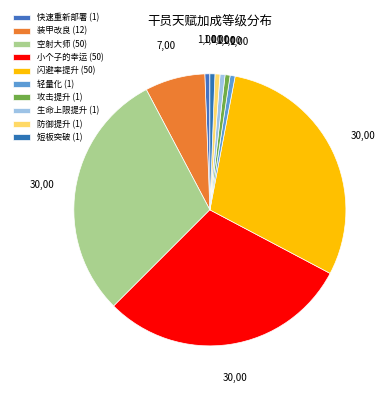

How many slices are in this pie chart?

10